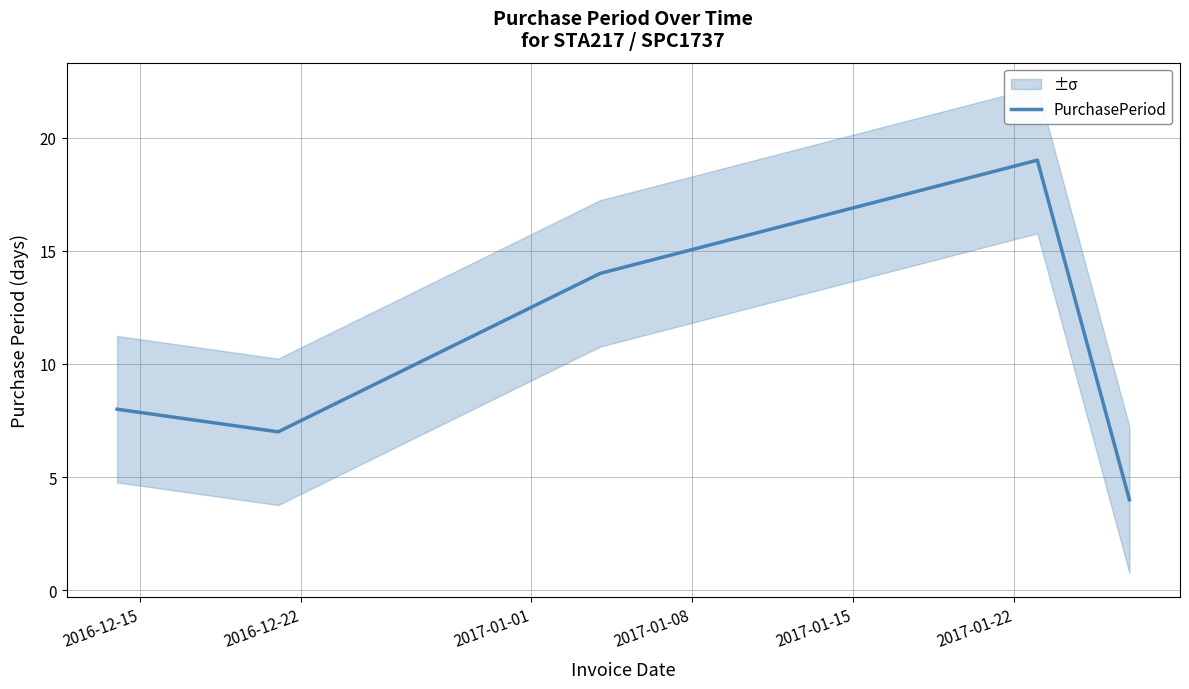

What is the value of the 1st point from the left?

8